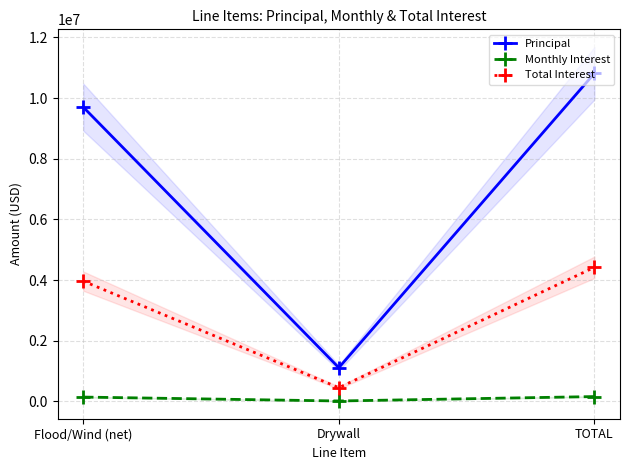

What value does the Total Interest series have at Drywall?

455279.5